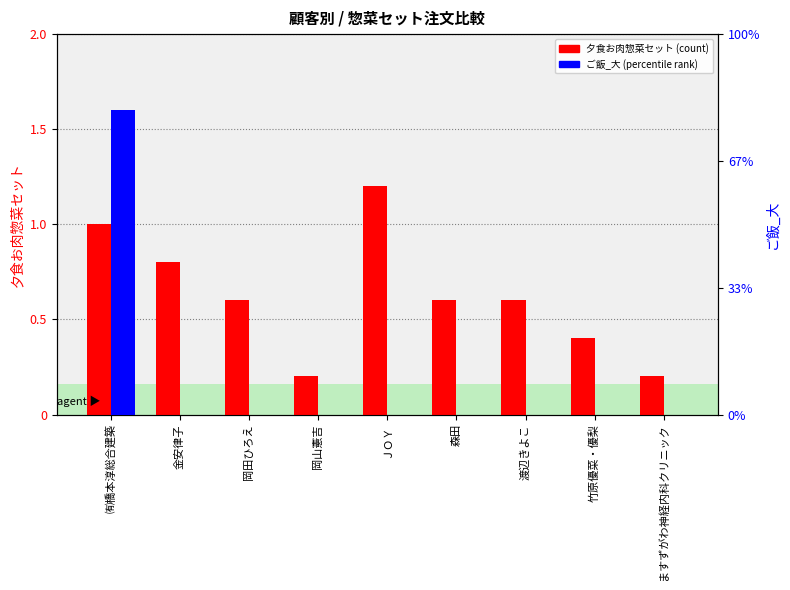

The value of ご飯_大 at ＪＯＹ is -0.8. True or false?

False